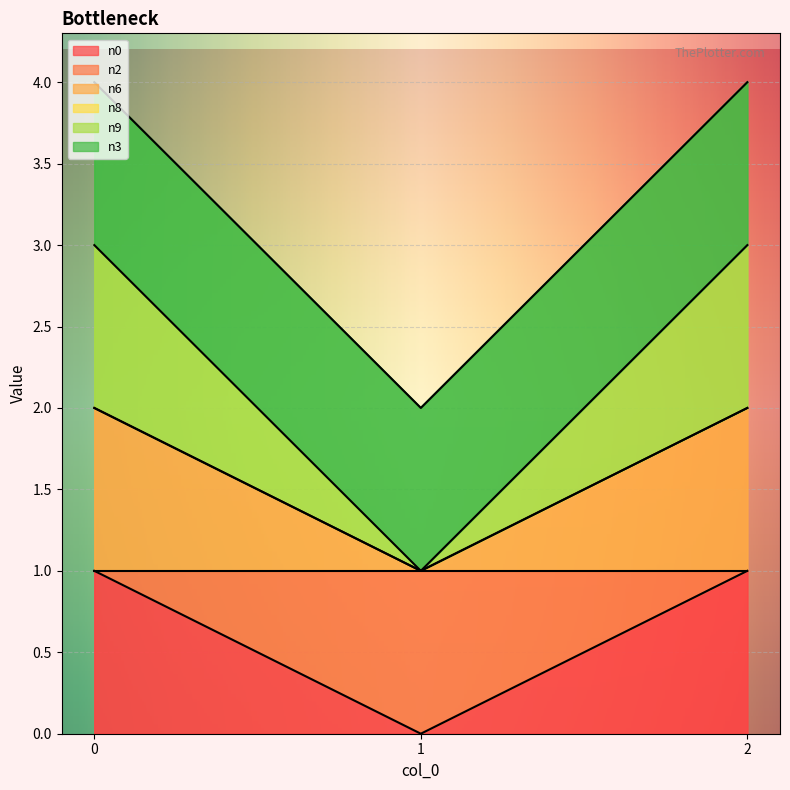

What is the spread (max minus min) of values at 0?

2